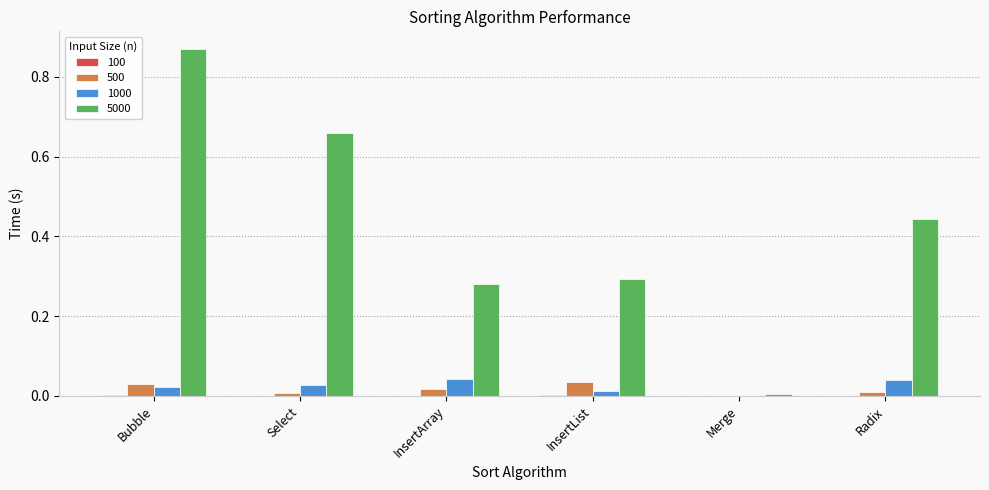

At which category is the sum across all series the highest?

Bubble